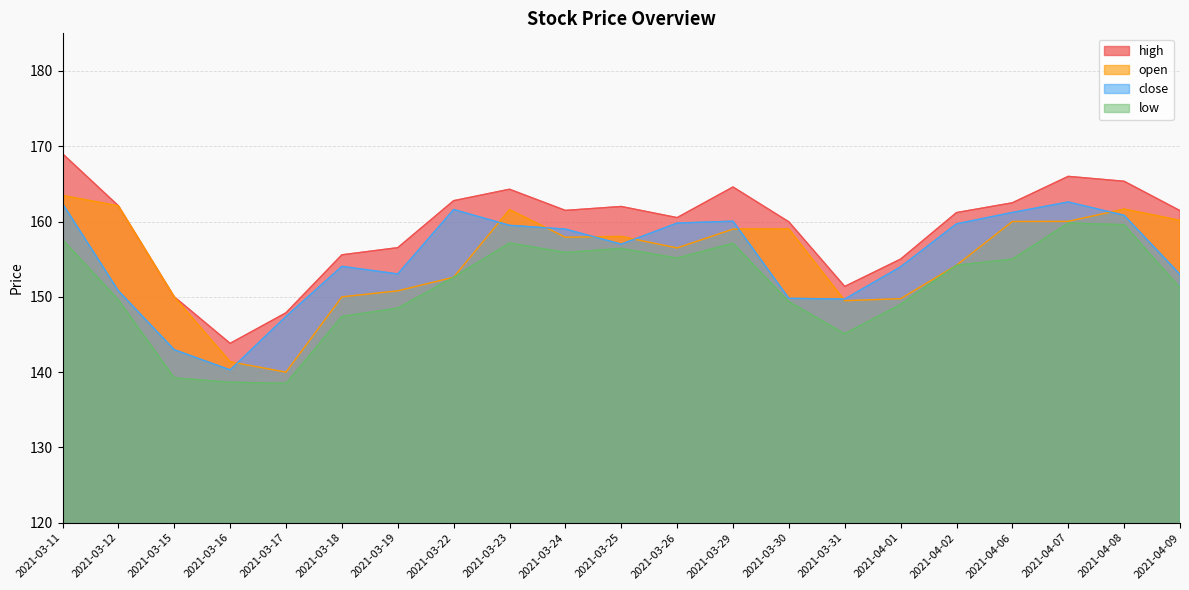

What is the label of the 9th point from the right?

2021-03-29